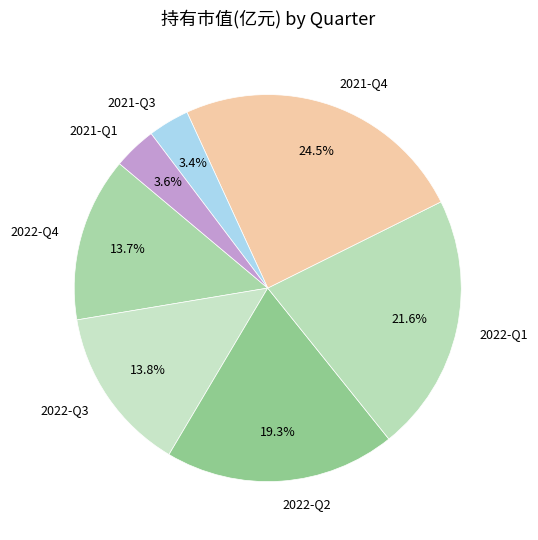

The 2021-Q3 slice represents 10% of the pie. True or false?

False